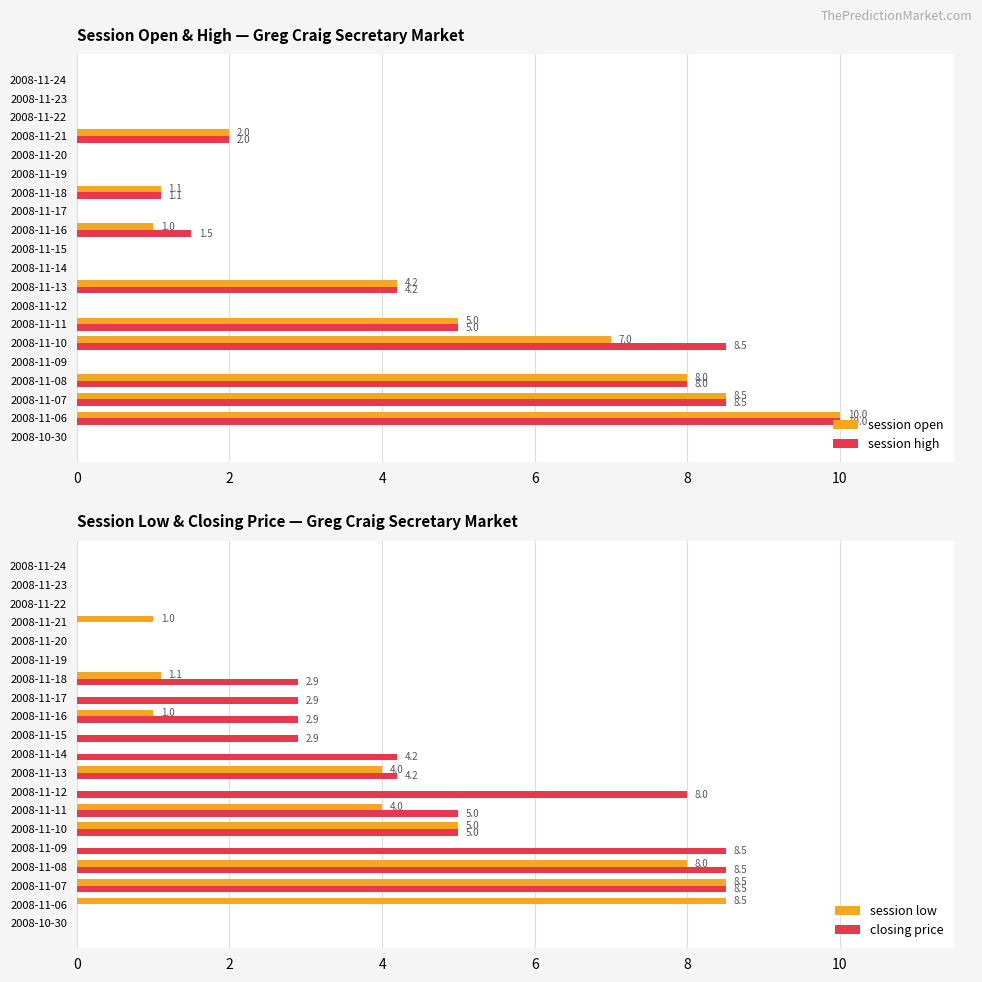

What is the difference between the session high values at 2008-11-18 and 2008-11-10?

7.4